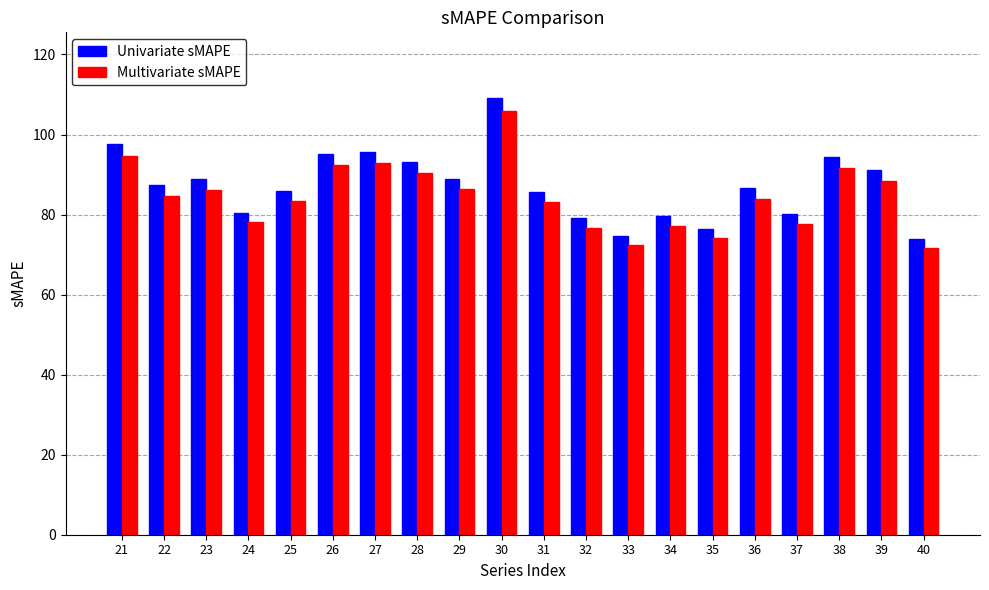

What is the difference between the Multivariate sMAPE values at 37 and 25?

5.8